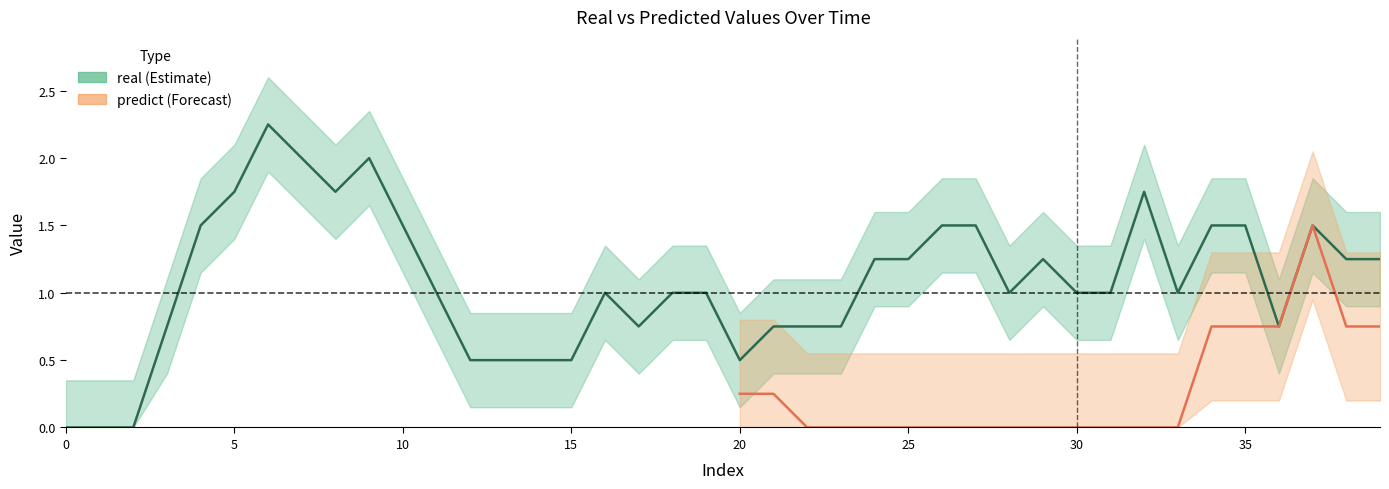

Is this an area chart (filled region under the line)?

No